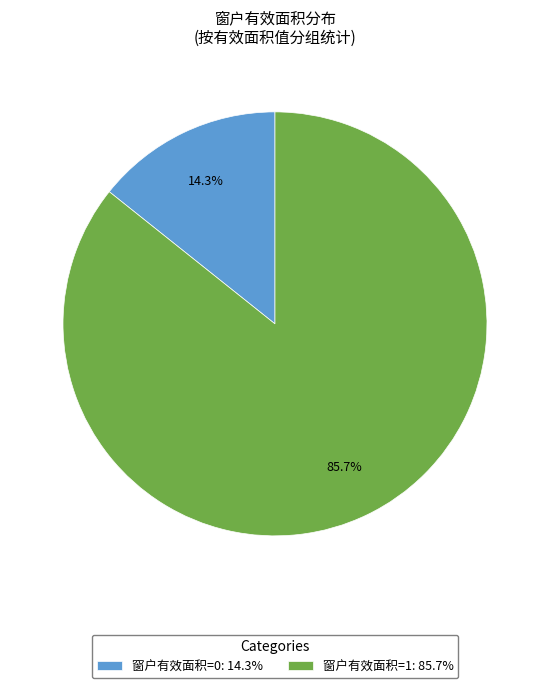

Do 窗户有效面积=0 and 窗户有效面积=1 together represent more than half of the pie?

Yes